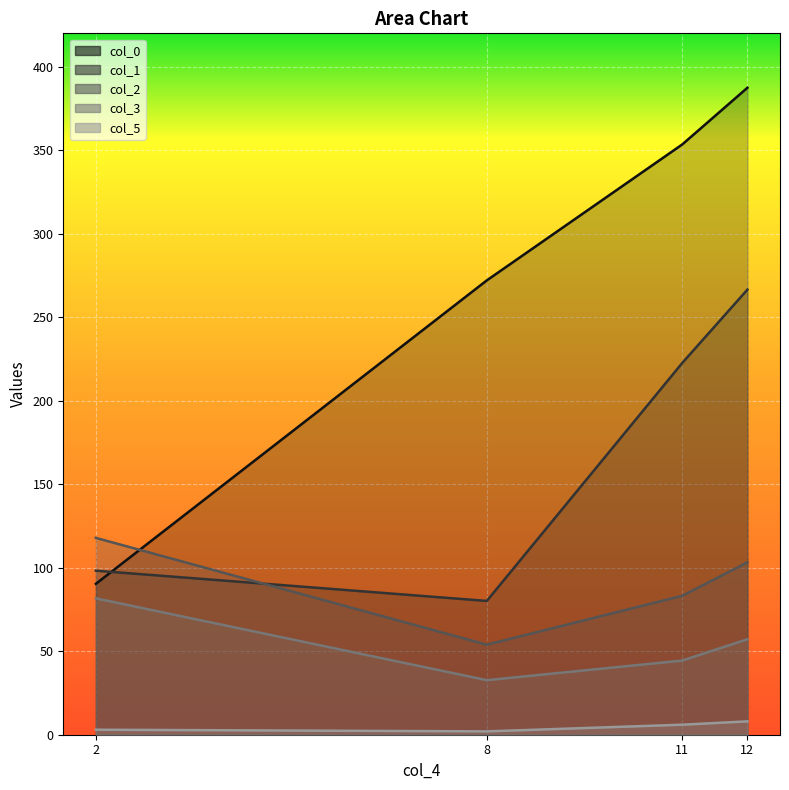

Is it true that col_5 equals 2.7 at 8?

False